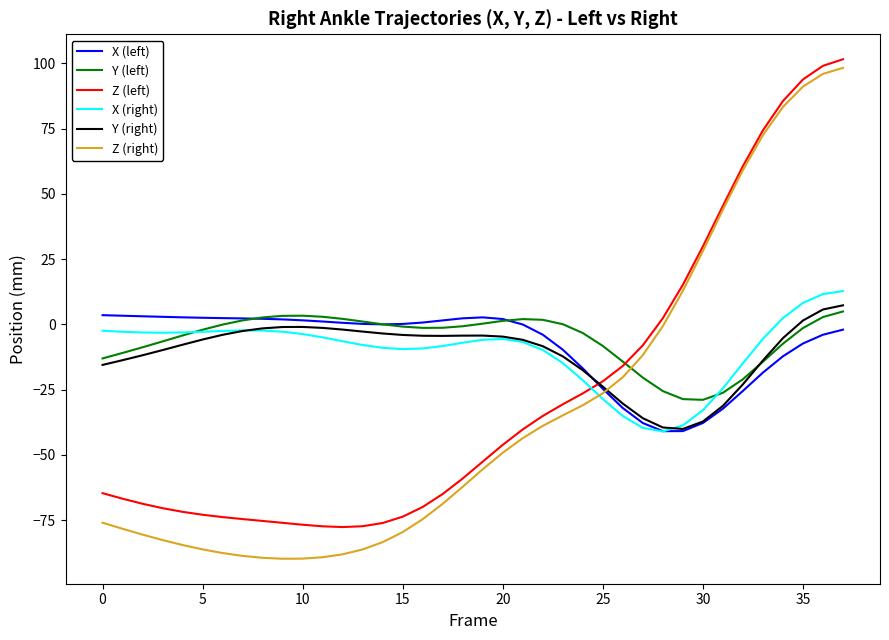

What is the difference between the maximum and minimum values in the Y (right) series?

47.4